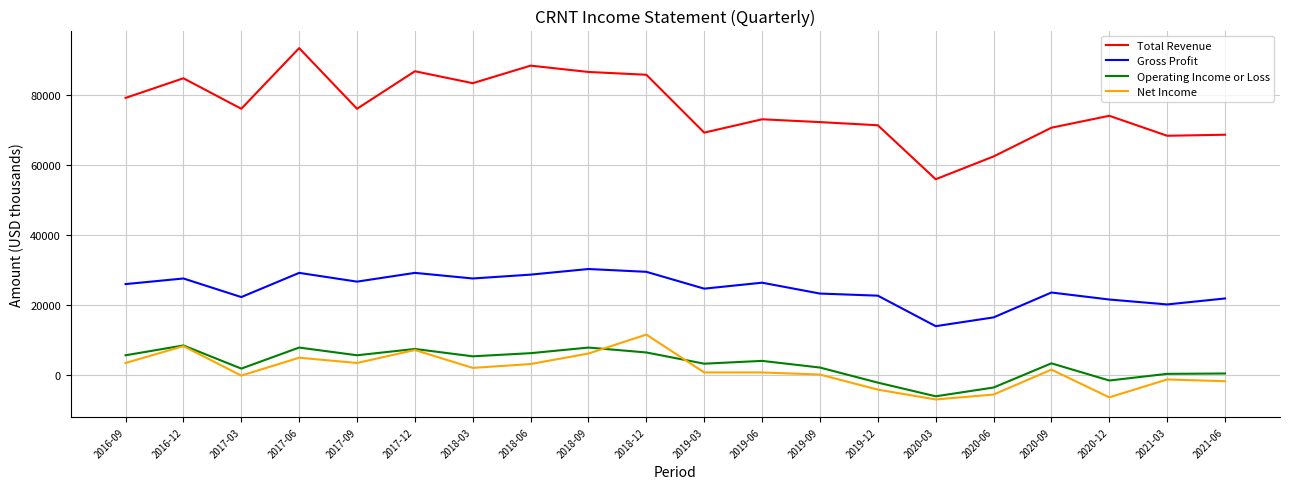

Where is Net Income nearest to the value 2350?

2018-03